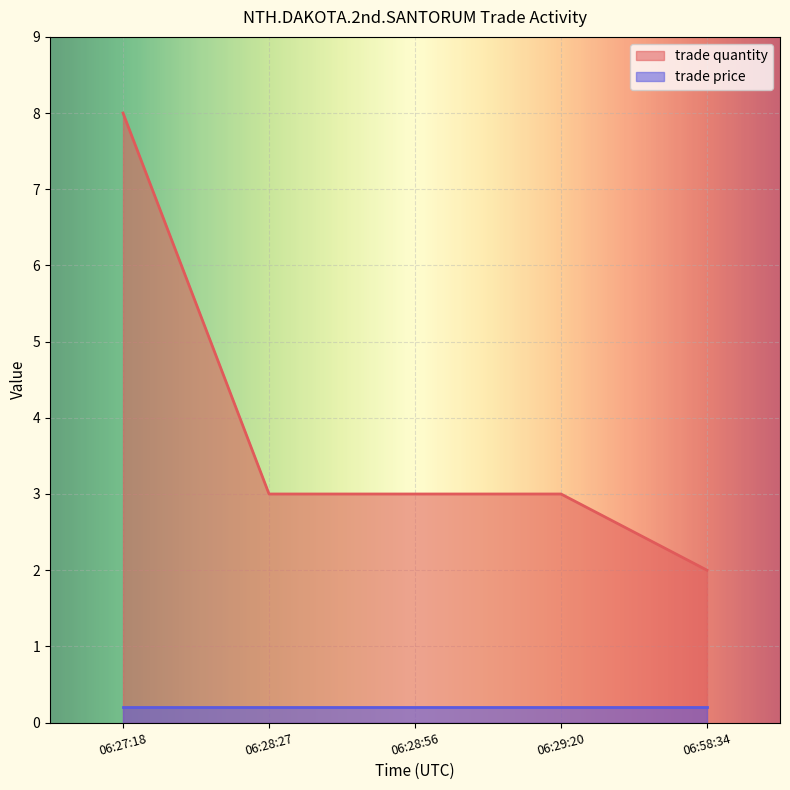

What is the sum of the values at 06:29:20 and 06:58:34?

5